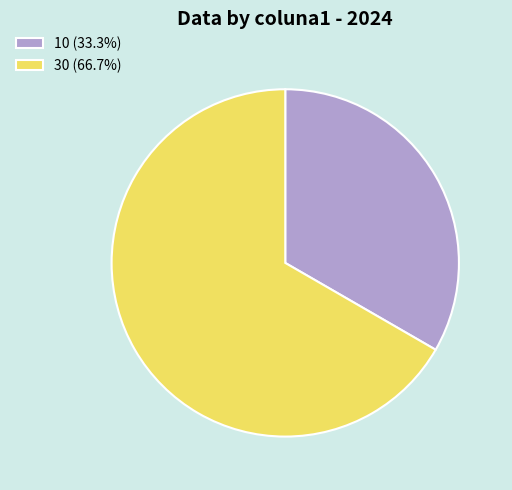

Approximately how many times larger is the value at 10 compared to 30?

0.5